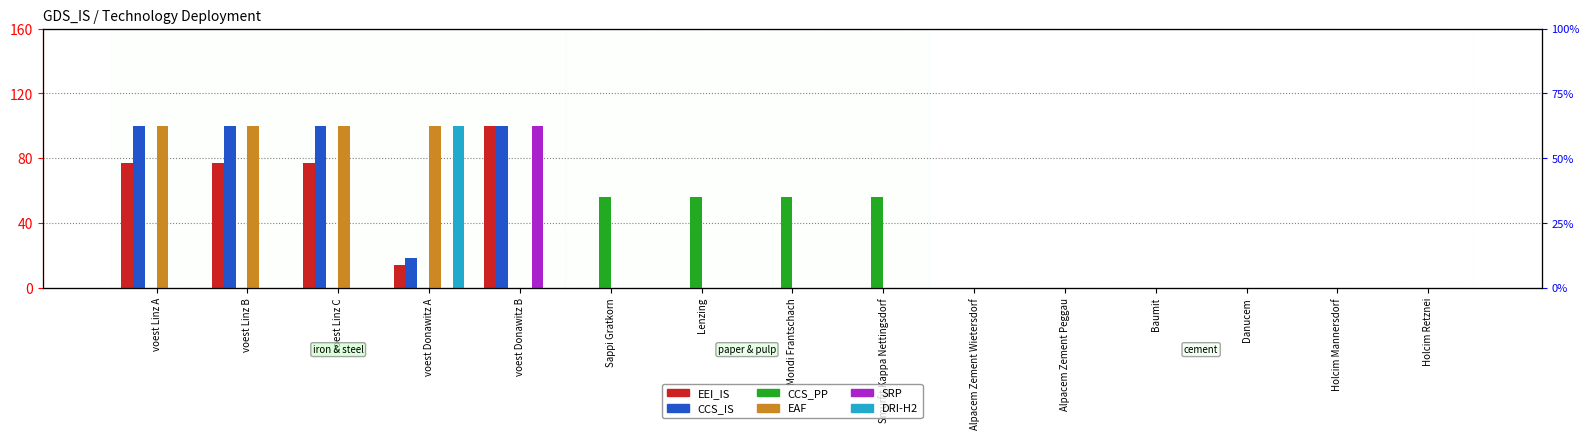

The SRP series shows 31.3 at voest Linz B. True or false?

False